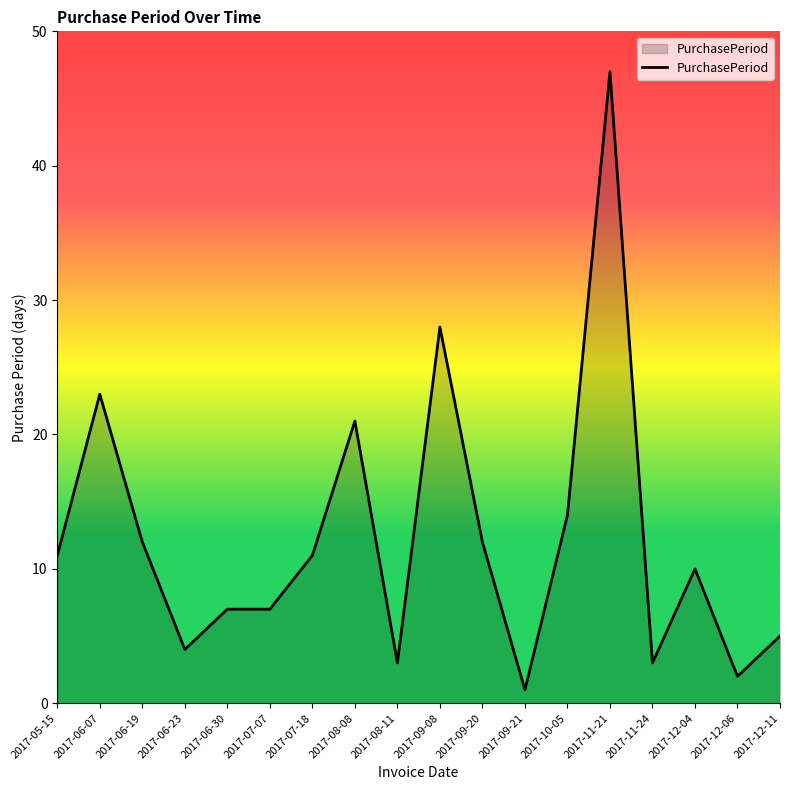

Read the value at 2017-12-04.

10